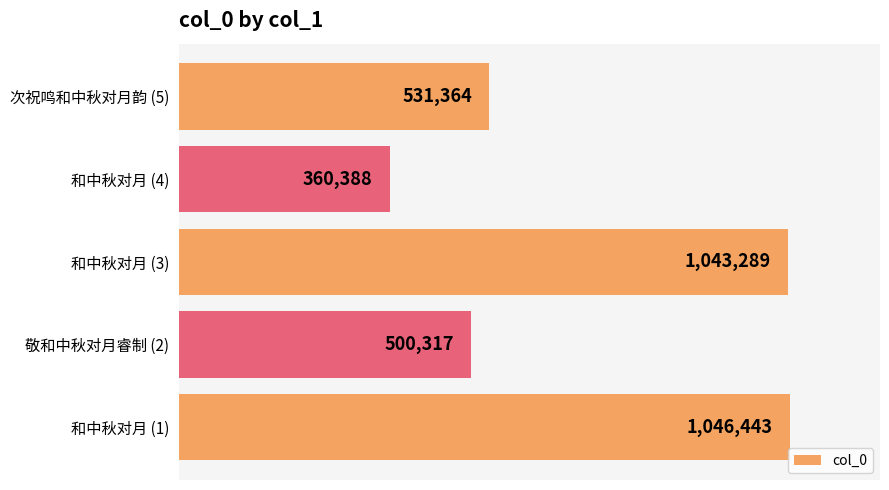

What is the average value?

696360